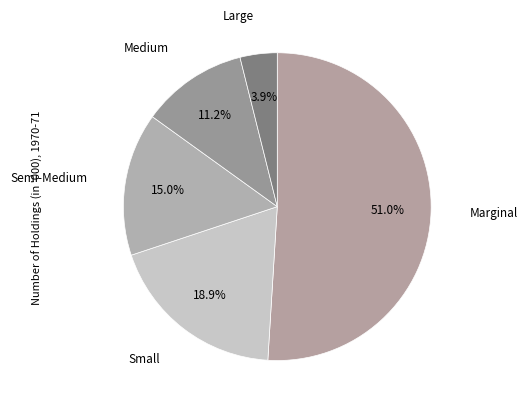

How many slices are in this pie chart?

5